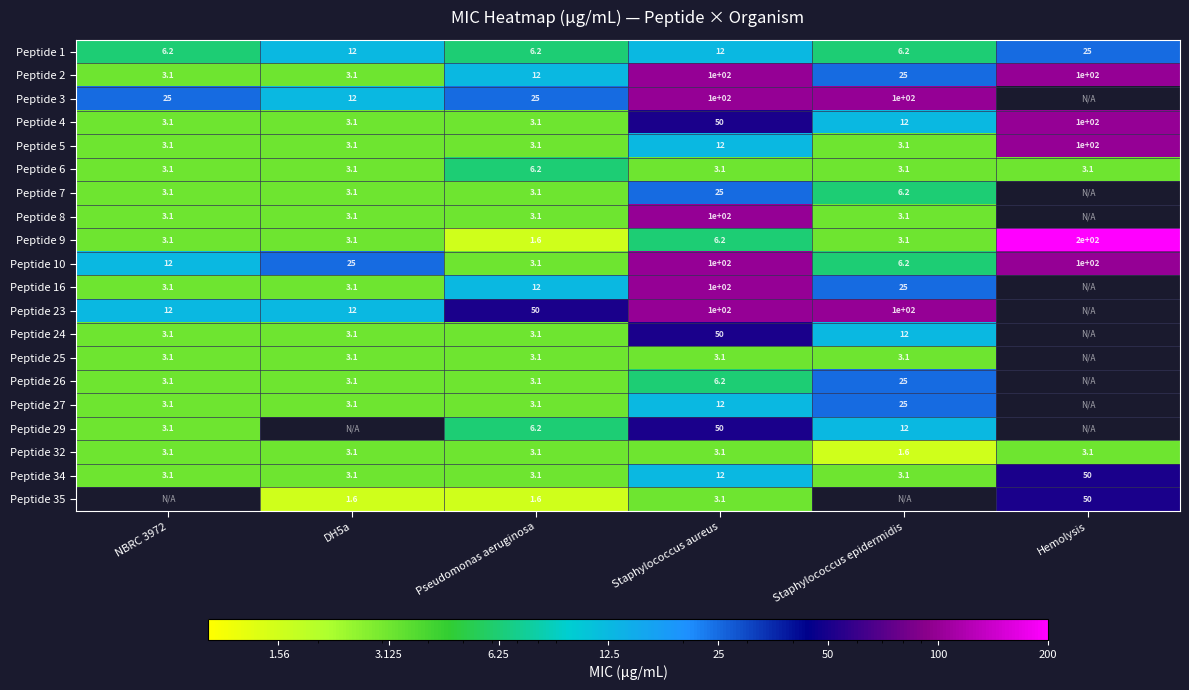

Which label corresponds to the largest value in the chart?

Hemolysis